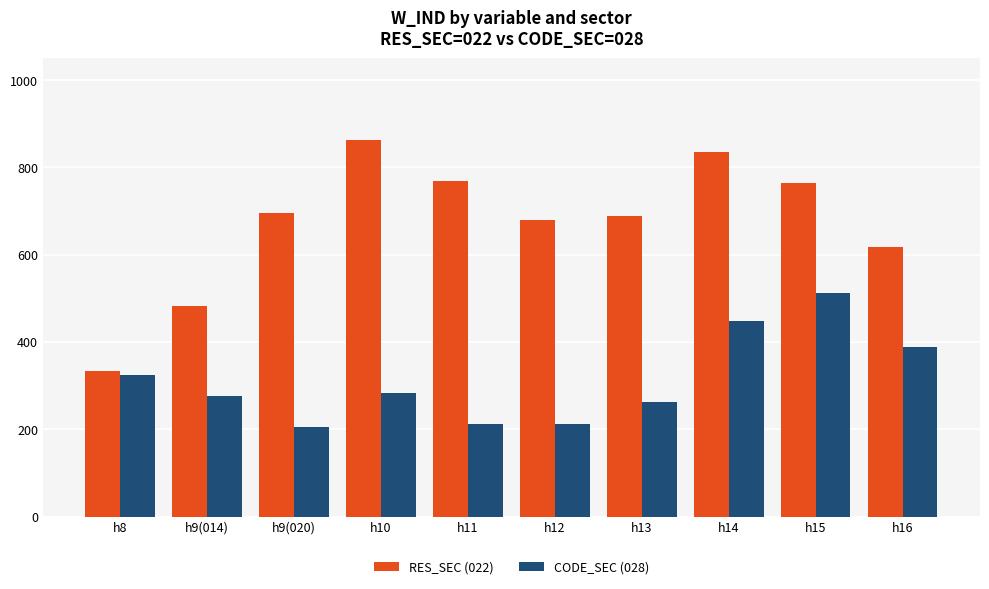

What is the highest value of the CODE_SEC (028) series?

513.2